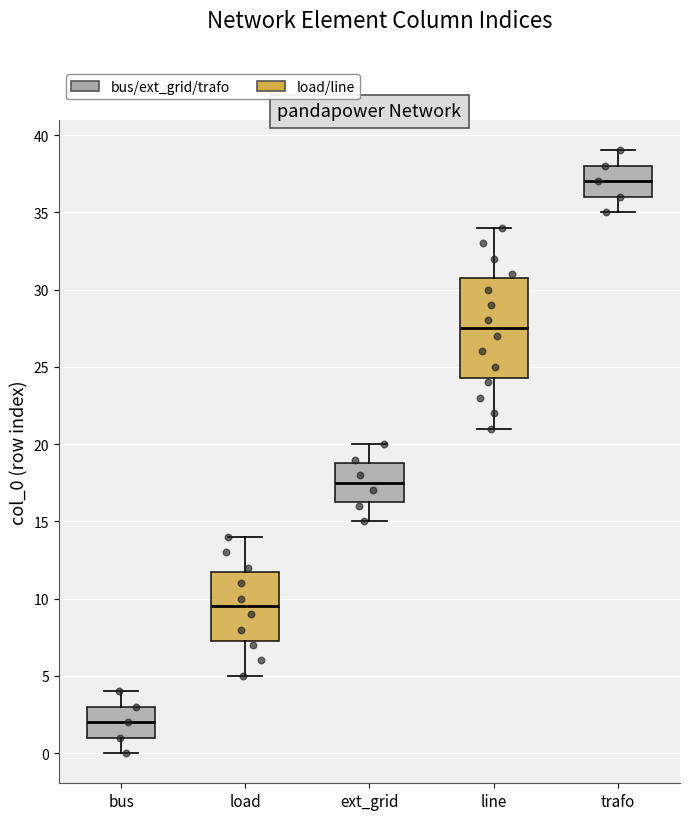

Where is the lower edge of the box for line on the y-axis? The values are not printed on the chart, so give them approximately, as read against the axis.

24.5